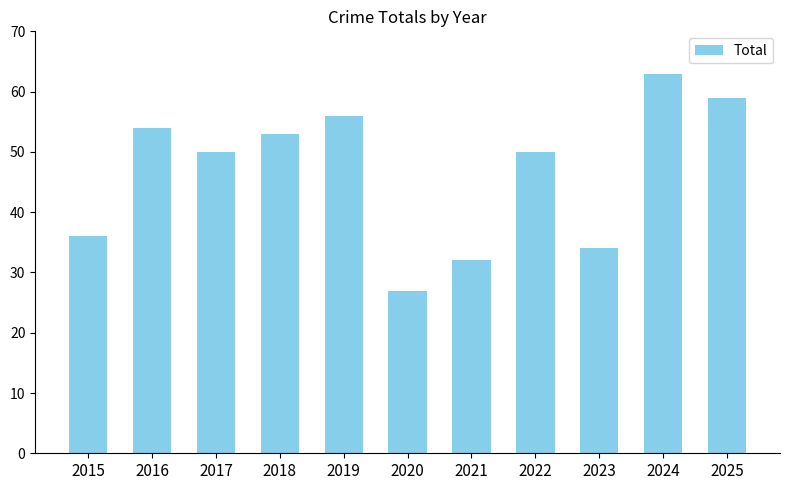

What is the greatest value displayed?

63